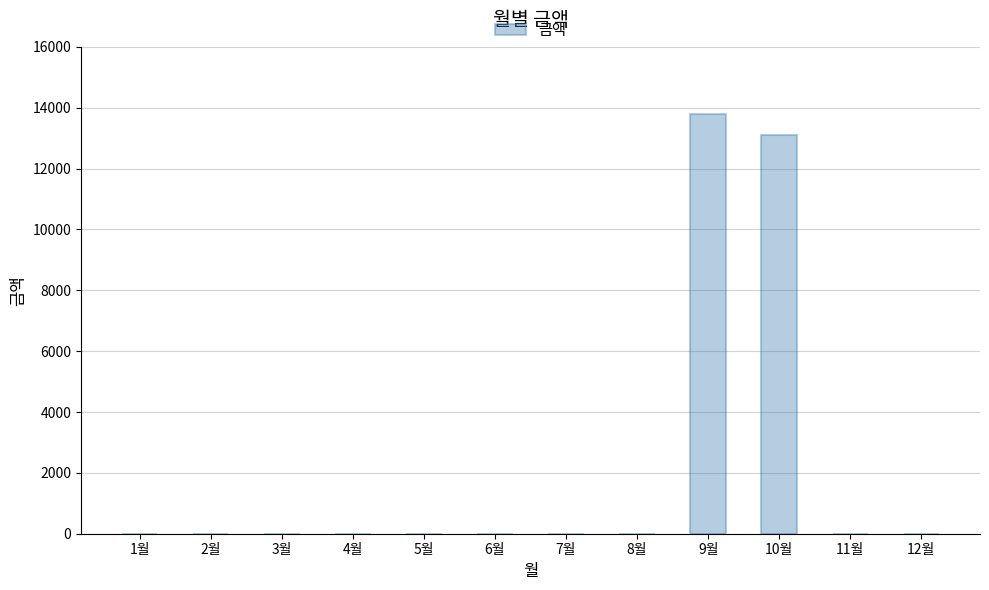

Reading left to right, transcribe all the data shown in this chart.

1월=0	2월=0	3월=0	4월=0	5월=0	6월=0	7월=0	8월=0	9월=13780	10월=13110	11월=0	12월=0